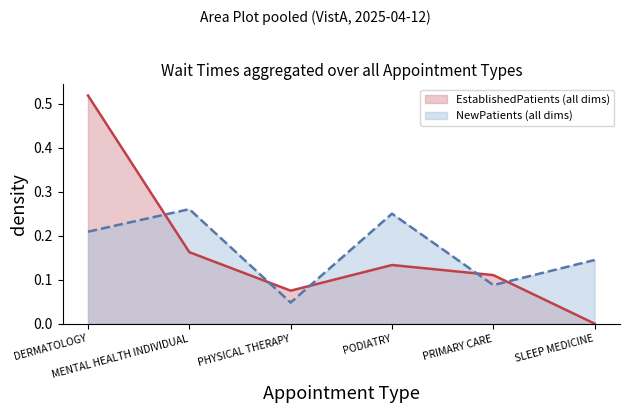

Where is NewPatients nearest to the value 0?

PHYSICAL THERAPY